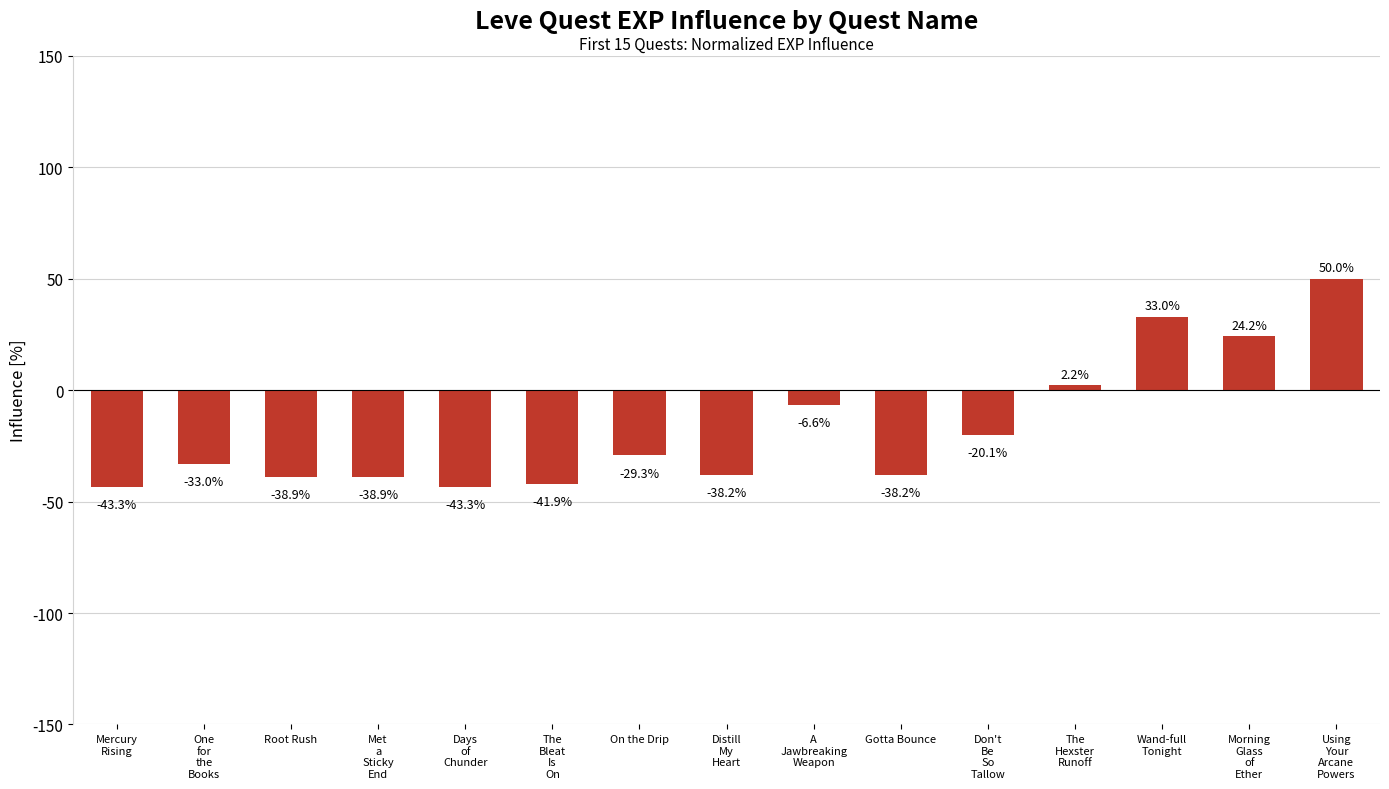

How many positive values are there?

4